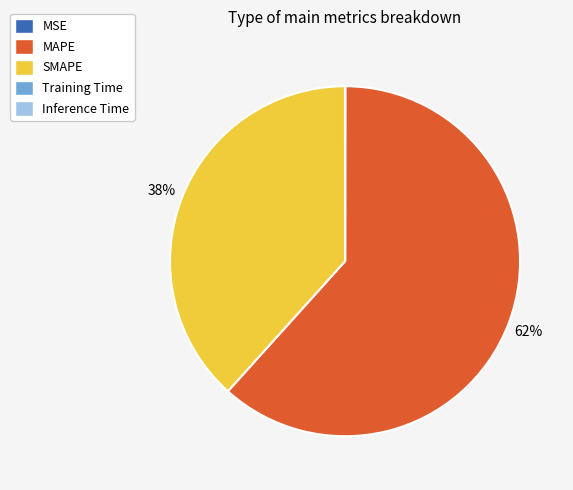

True or false: SMAPE accounts for 24% of the total.

False